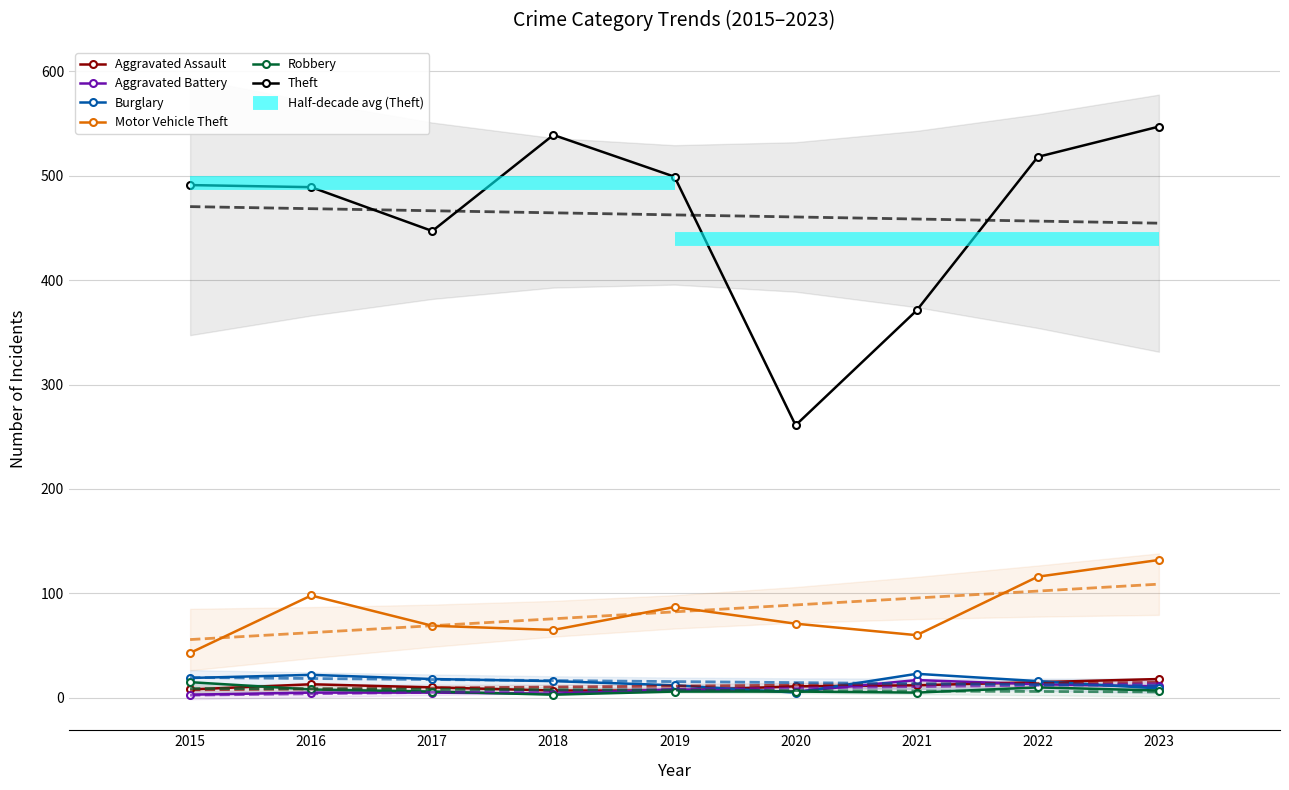

What is the difference between the Robbery values at 2022 and 2016?

2